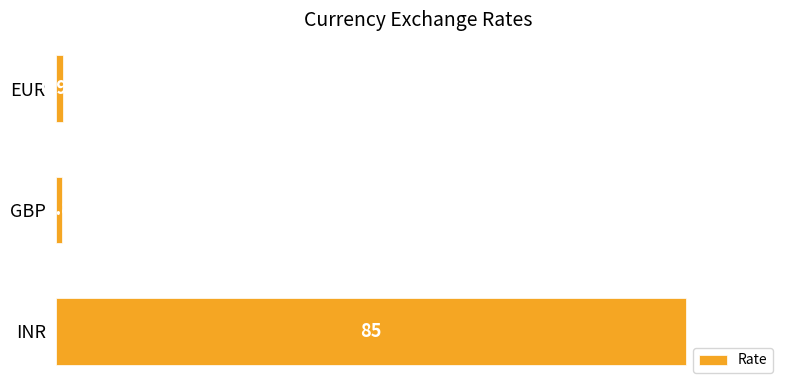

What is the label of the 1st bar from the bottom?

INR